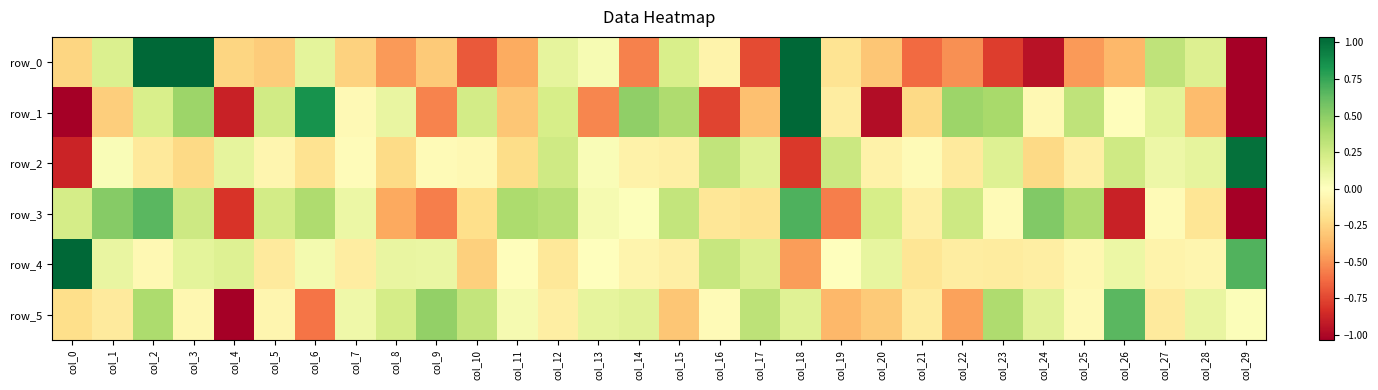

Count the number of data series in this chart.

6